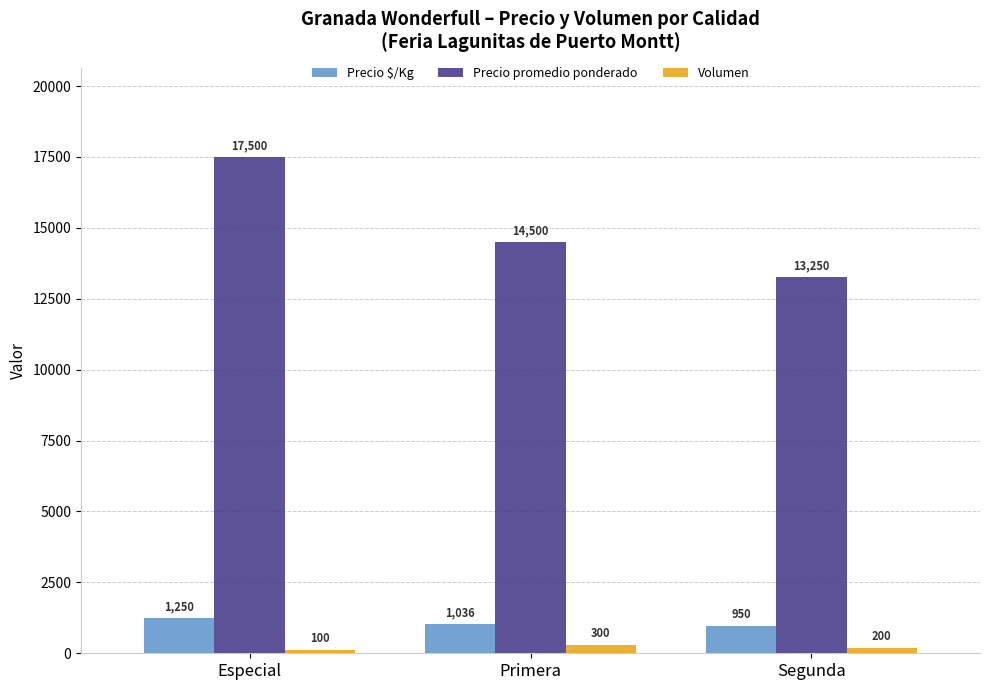

What are all the series names shown in the legend?

Precio $/Kg, Precio promedio ponderado, Volumen